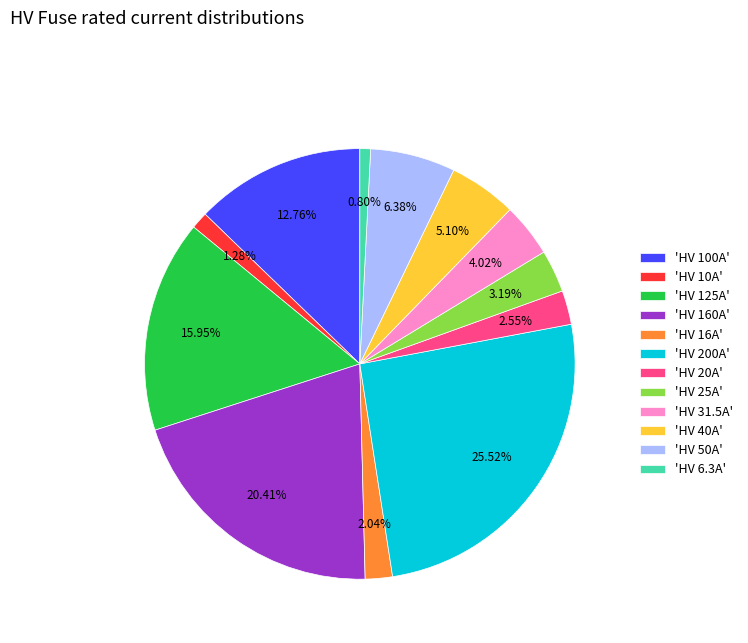

Is there any slice that represents more than half of the pie?

No